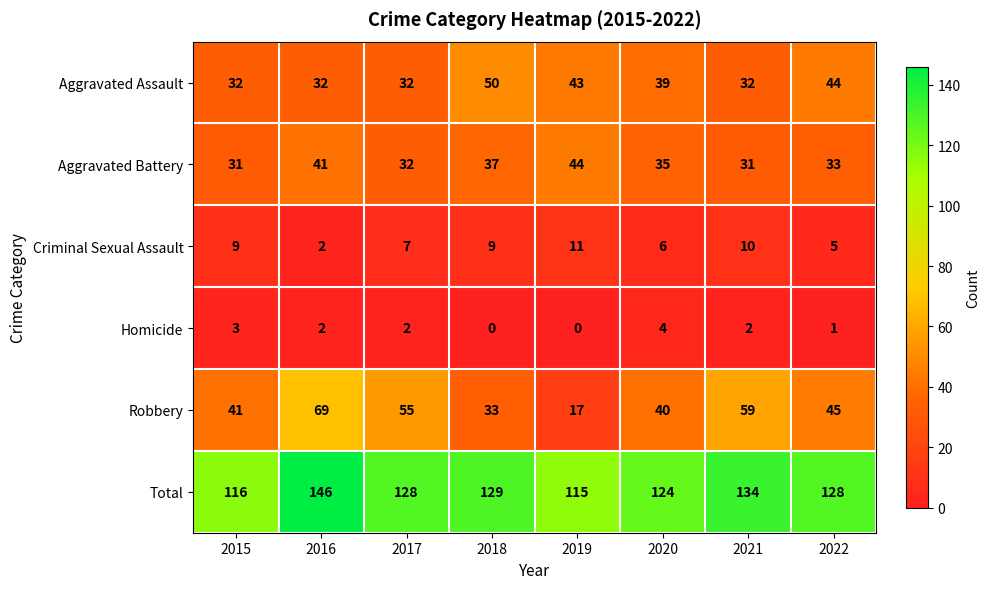

Rank the series at 2020 from highest to lowest value.

Total, Robbery, Aggravated Assault, Aggravated Battery, Criminal Sexual Assault, Homicide